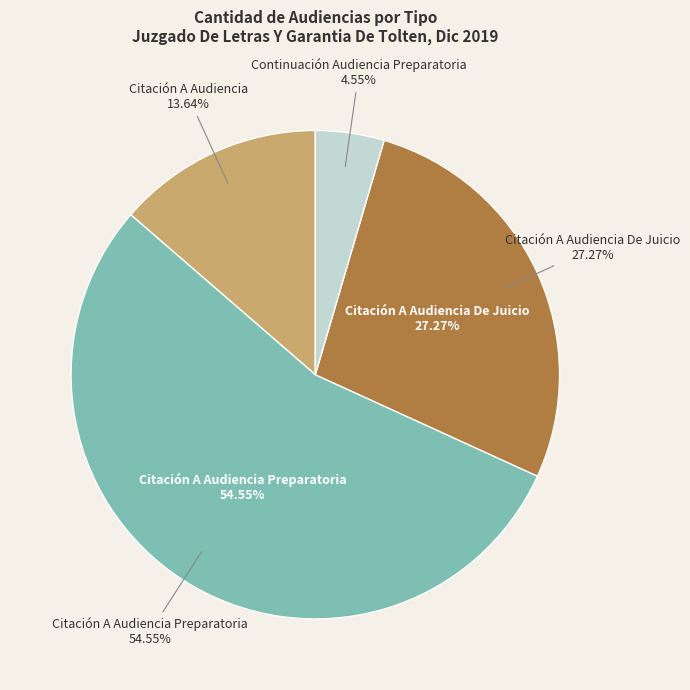

Rank the categories by value from highest to lowest.

Citación A Audiencia Preparatoria, Citación A Audiencia De Juicio, Citación A Audiencia, Continuación Audiencia Preparatoria